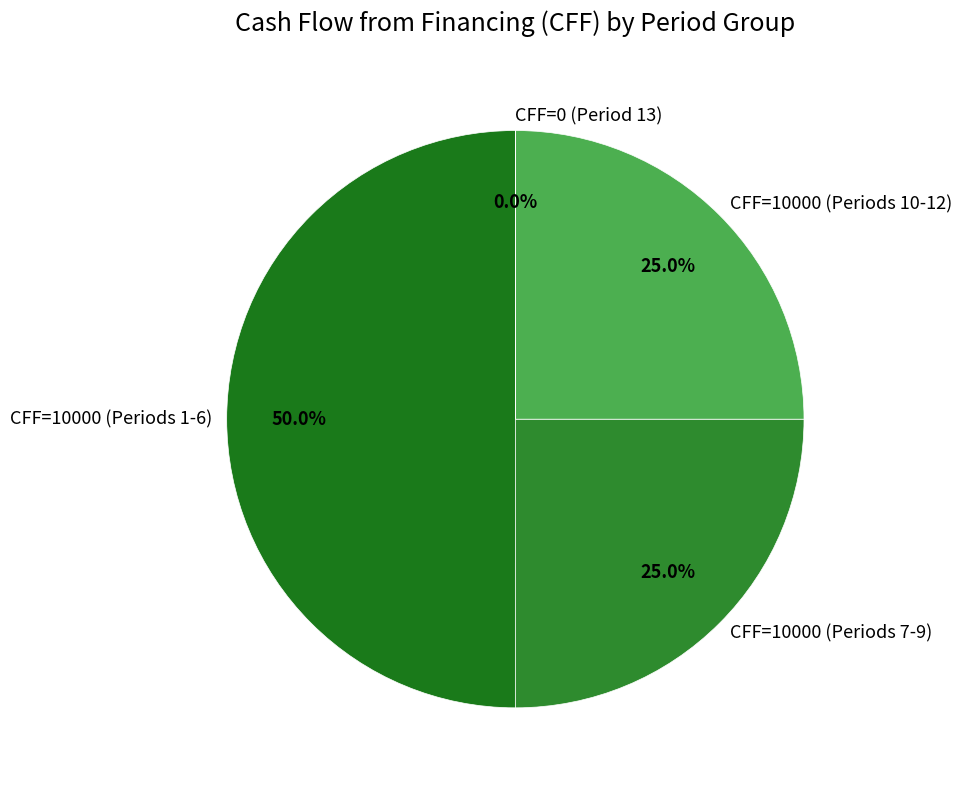

What is the largest slice in the pie chart?

CFF=10000 (Periods 1-6)